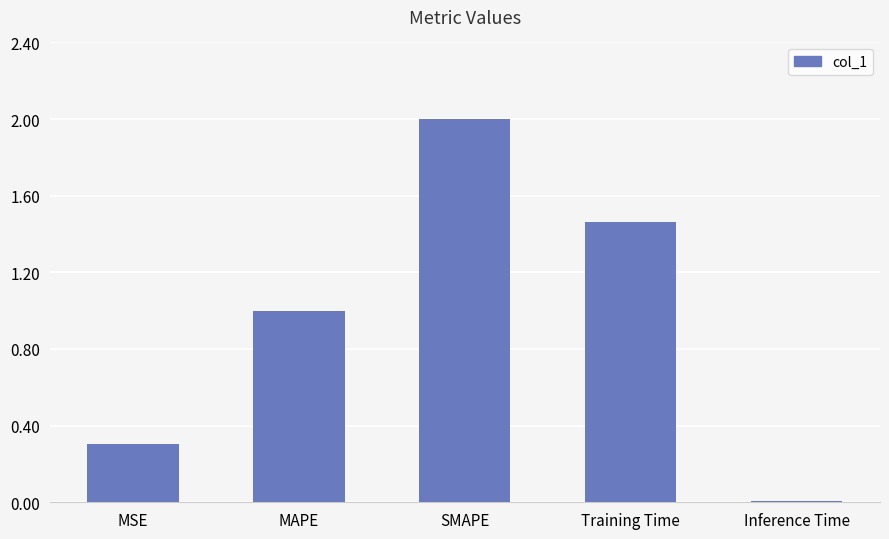

True or false: the data shows 0.0 at Inference Time.

True